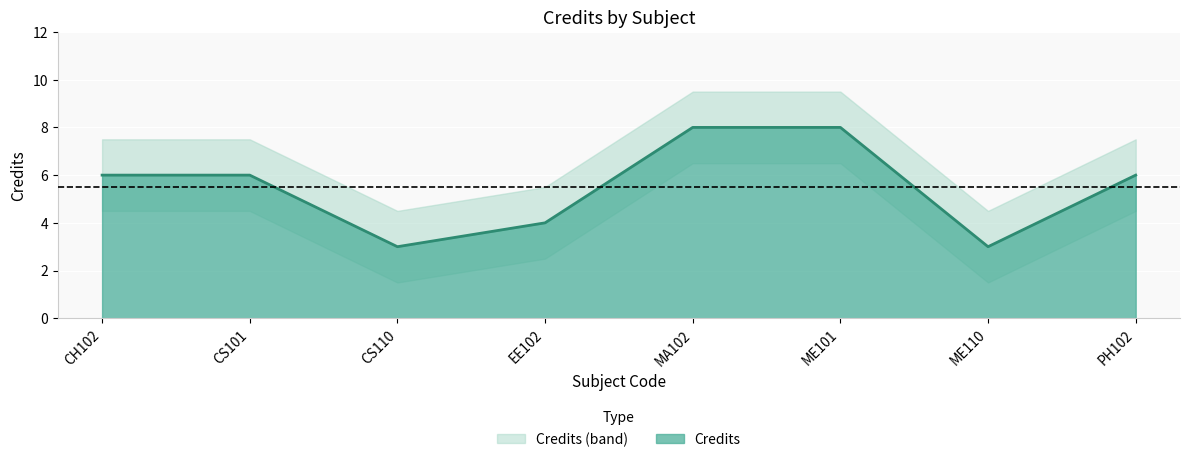

Which label corresponds to the largest value in the chart?

MA102